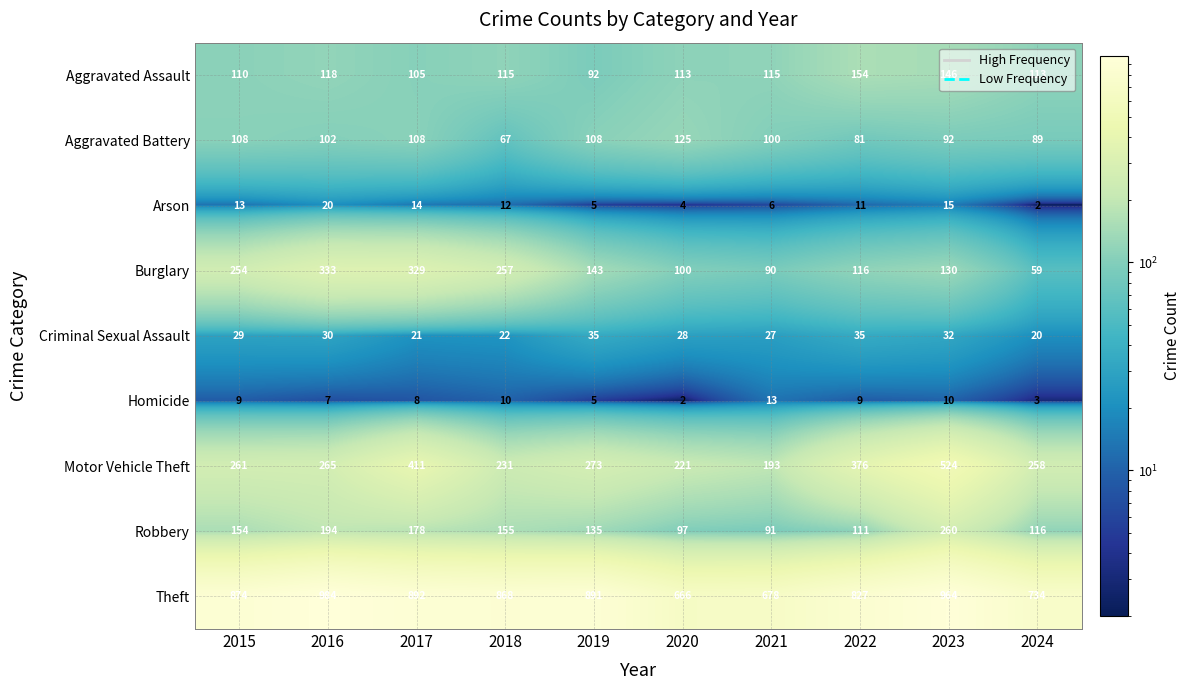

Which category has the lowest value in the Aggravated Battery series?

2018